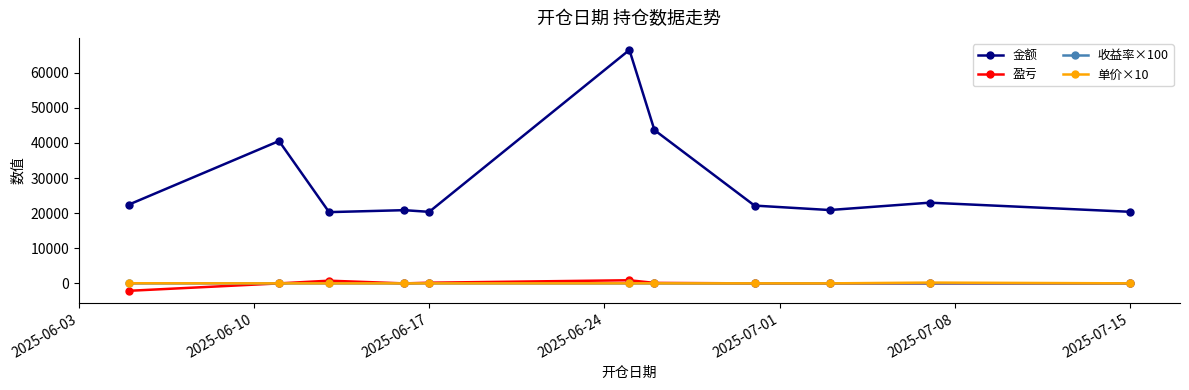

What is the greatest value displayed?

66511.2